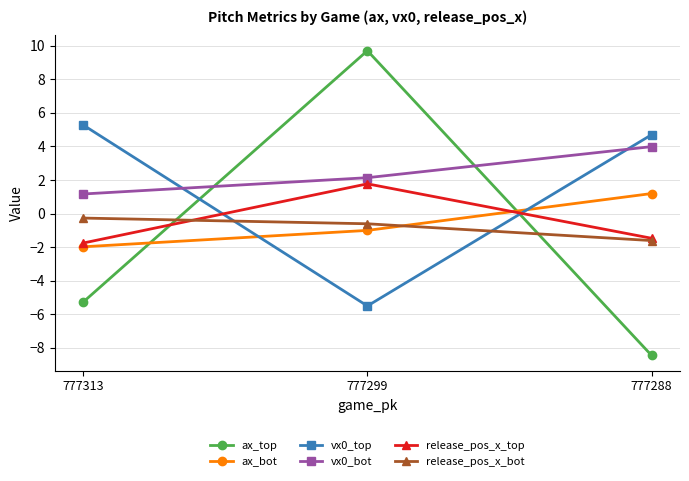

At which category is the sum across all series the highest?

777299